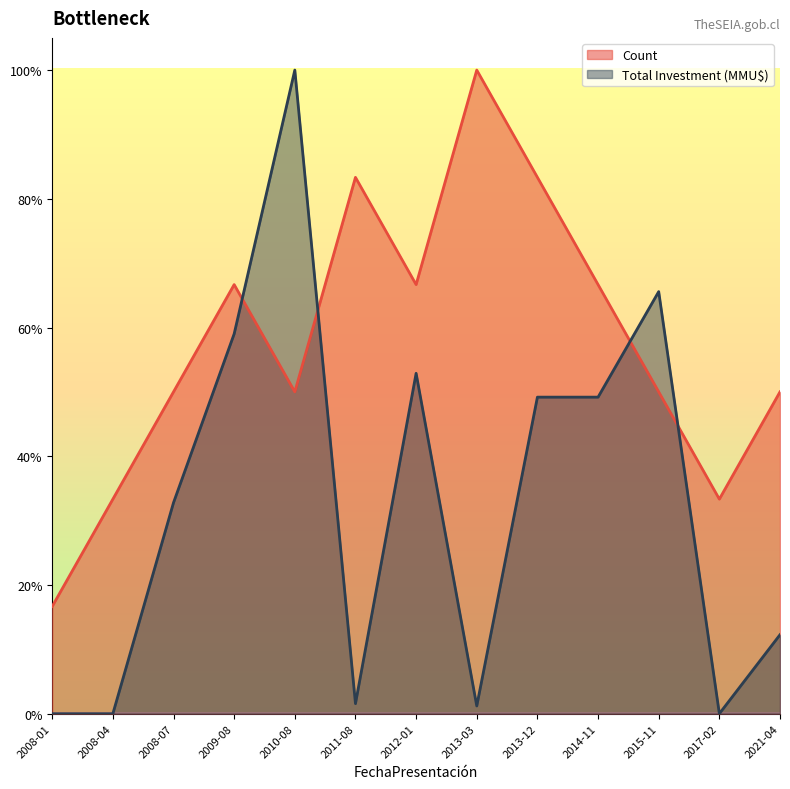

True or false: Total Investment (MMU$) and Count intersect in this chart.

True